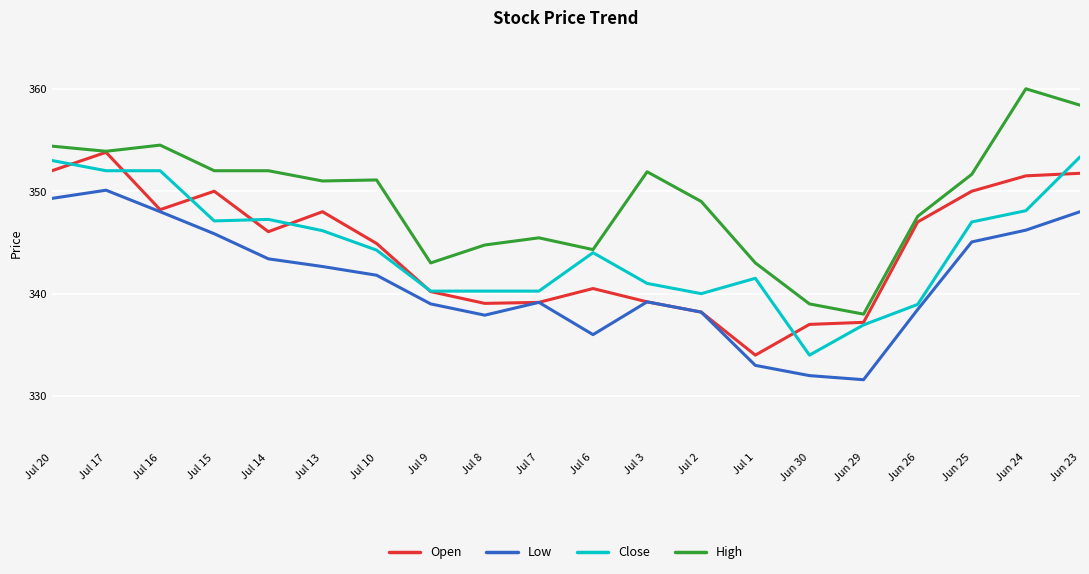

How many lines are shown in the chart?

4